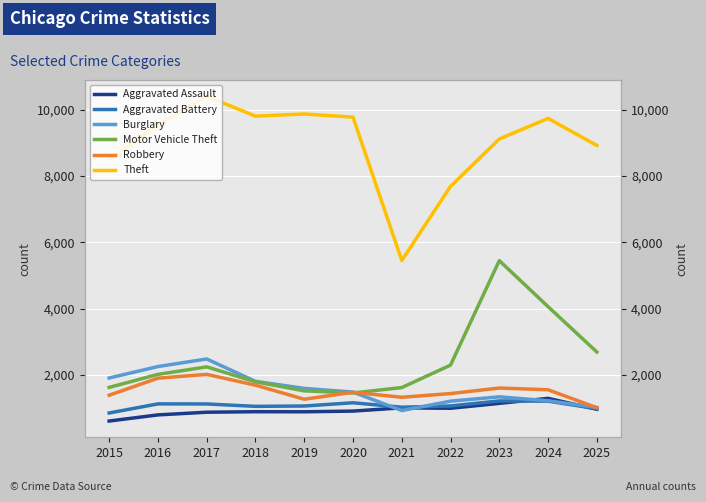

Is it true that Aggravated Battery equals 1214 at 2024?

True